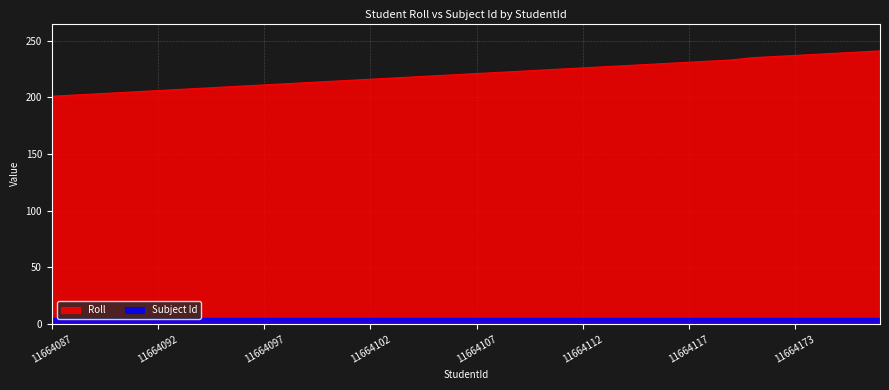

Read the value at 11664121.

235